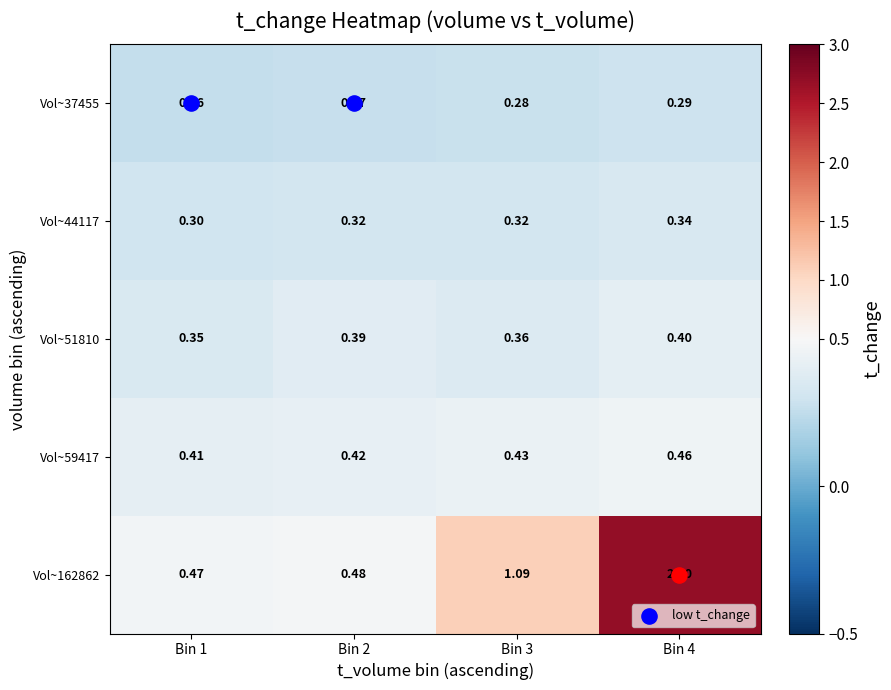

Count the number of data series in this chart.

5